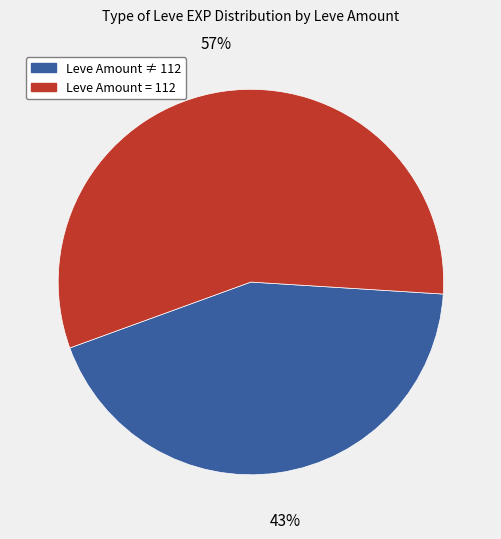

Is there a majority slice in this chart?

Yes